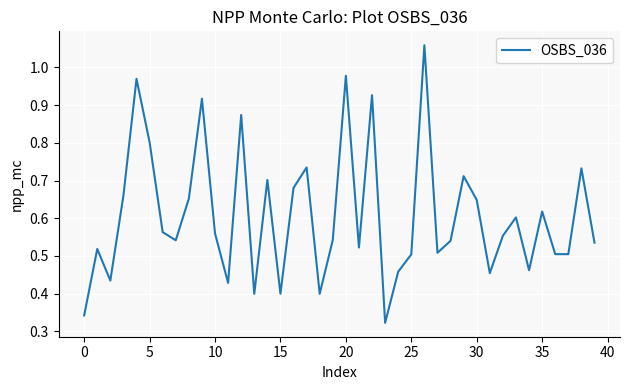

Is this an area chart (filled region under the line)?

No